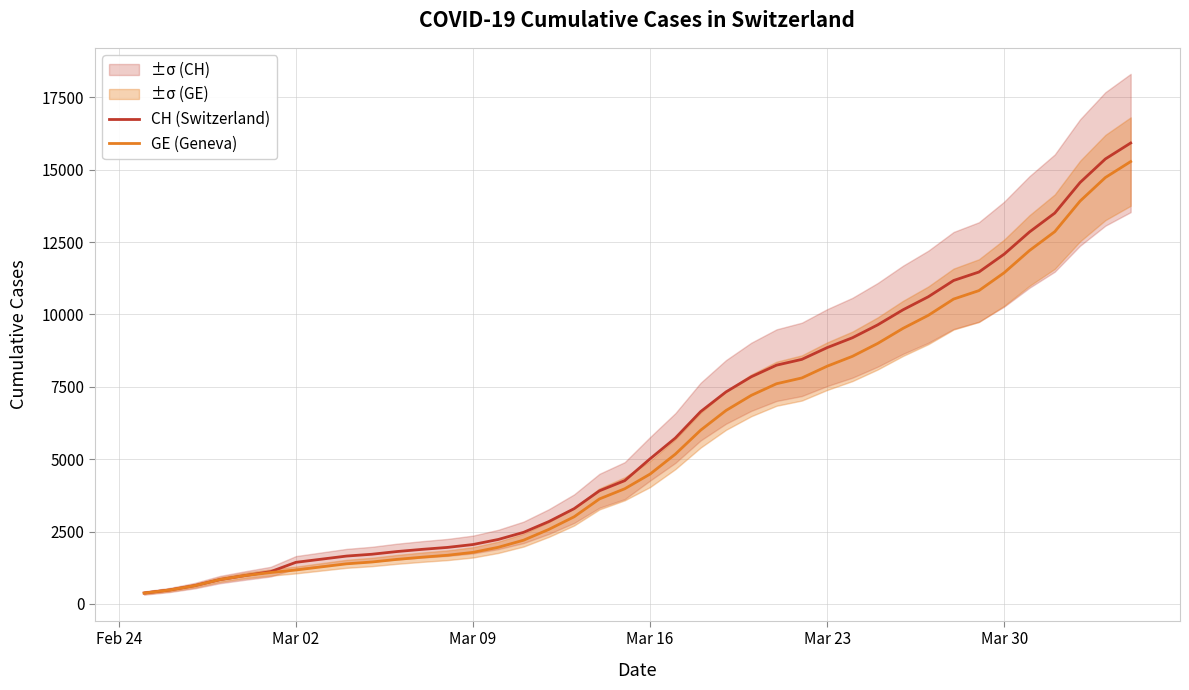

What is the difference between the maximum and minimum values in the GE (Geneva) series?

14909